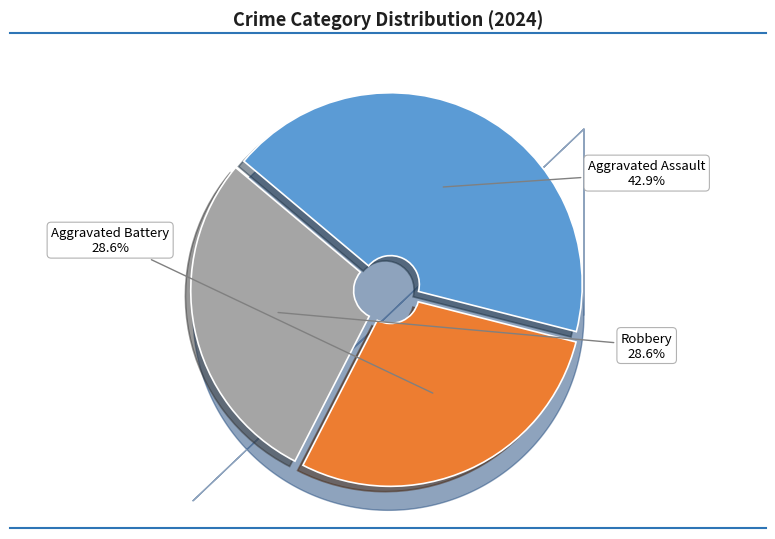

How much of the chart is everything except Aggravated Assault?

57.1%